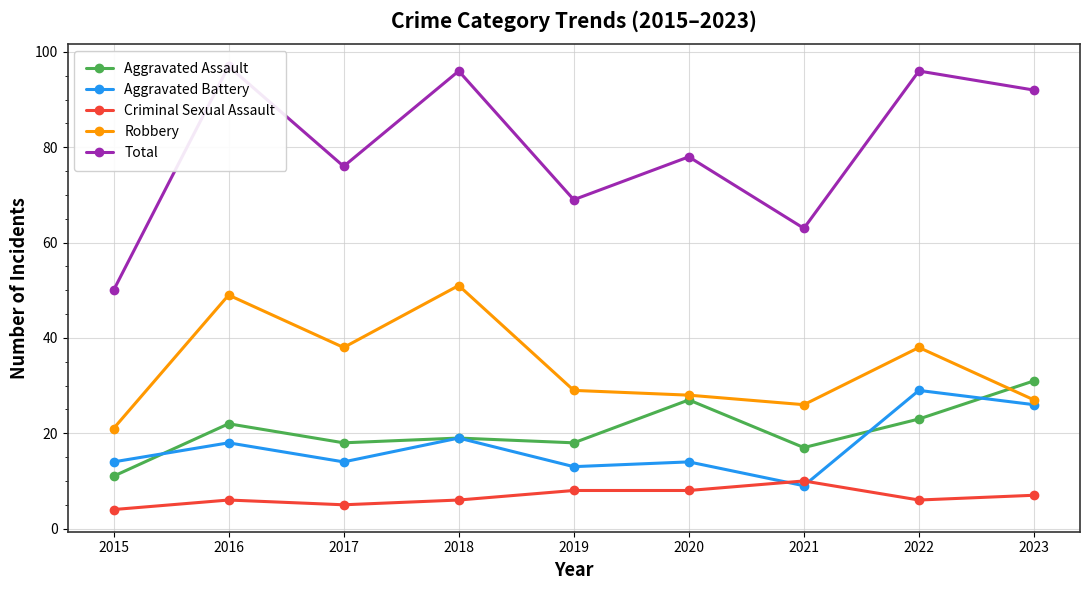

How many values in the Robbery series exceed 29?

4